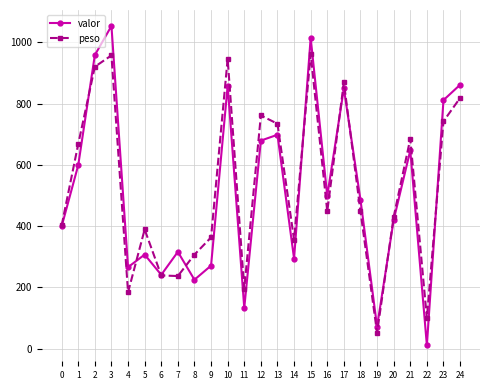

How many interior local valleys does the peso series have?

7